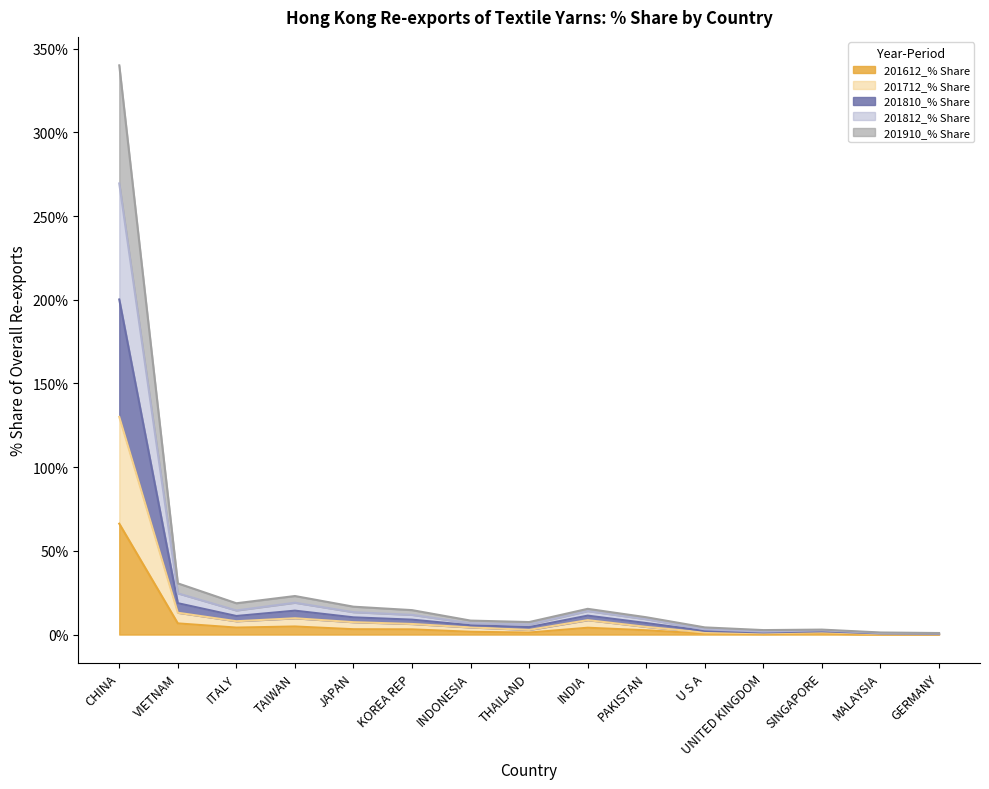

At how many categories does at least one series exceed 292?

1